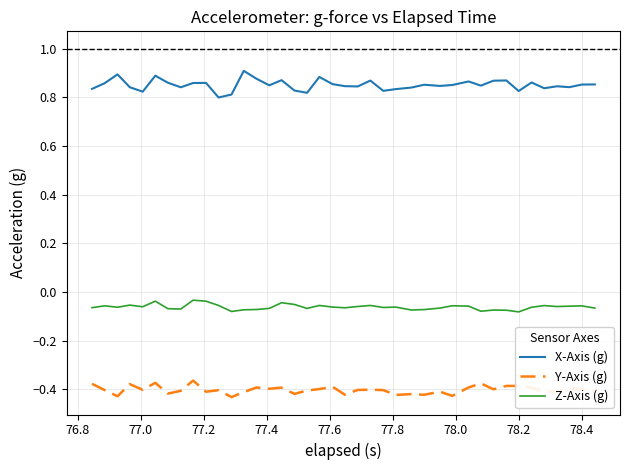

Which series has the widest spread of values?

X-Axis (g)